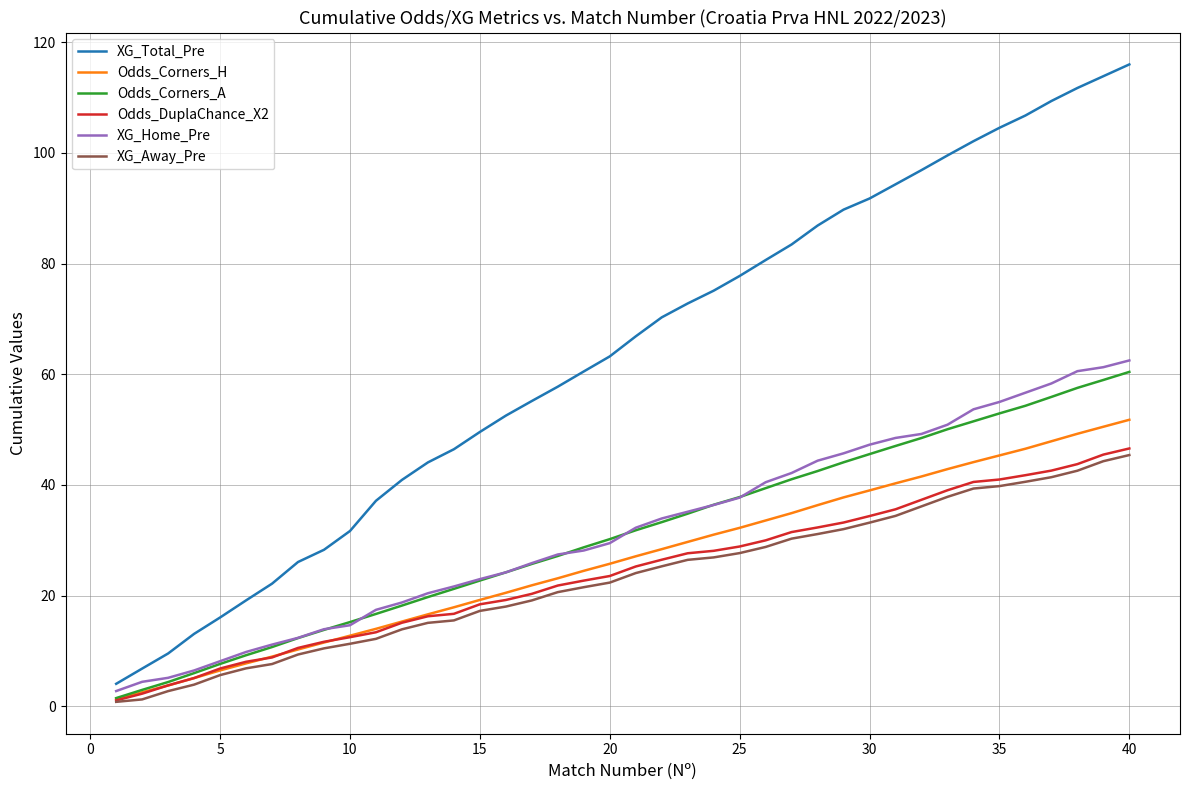

What is the greatest value displayed?

116.0